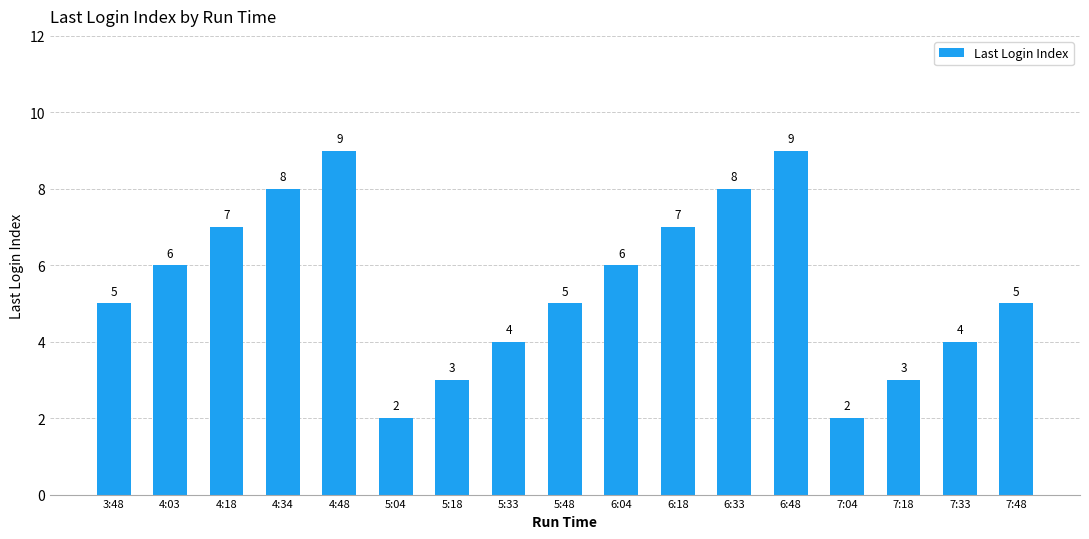

Read the value at 5:33.

4